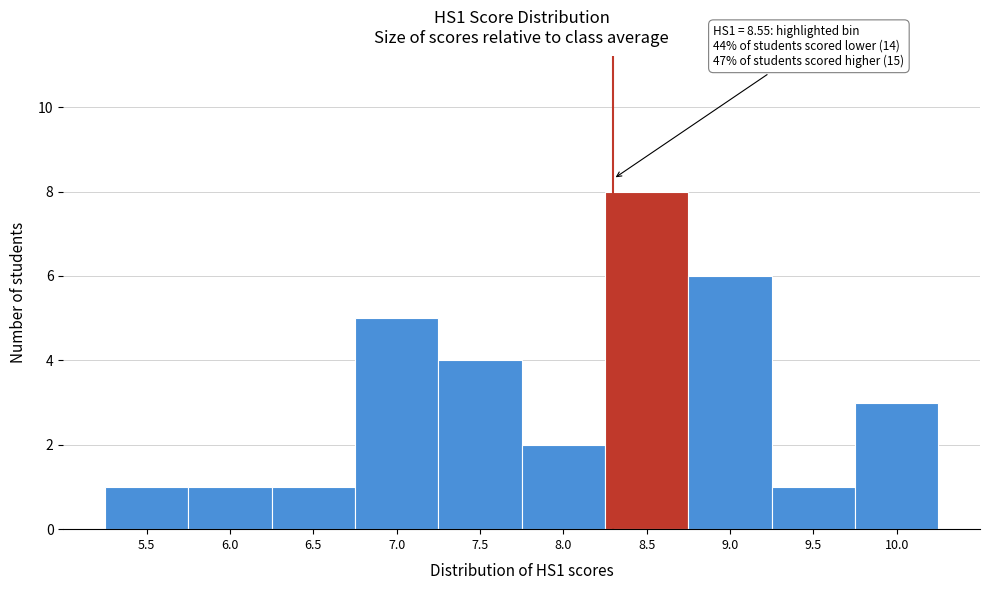

Reading left to right, transcribe all the data shown in this chart.

1	1	1	5	4	2	8	6	1	3